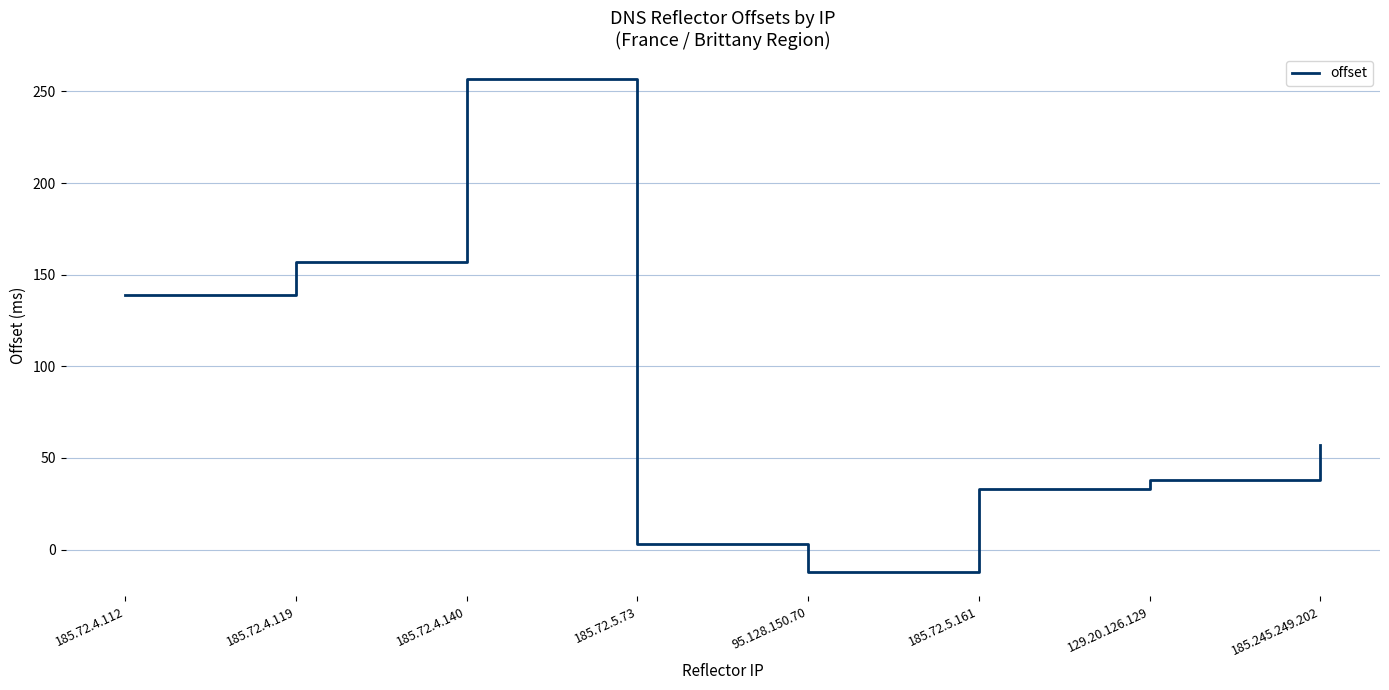

True or false: the data shows 257 at 185.72.4.140.

True